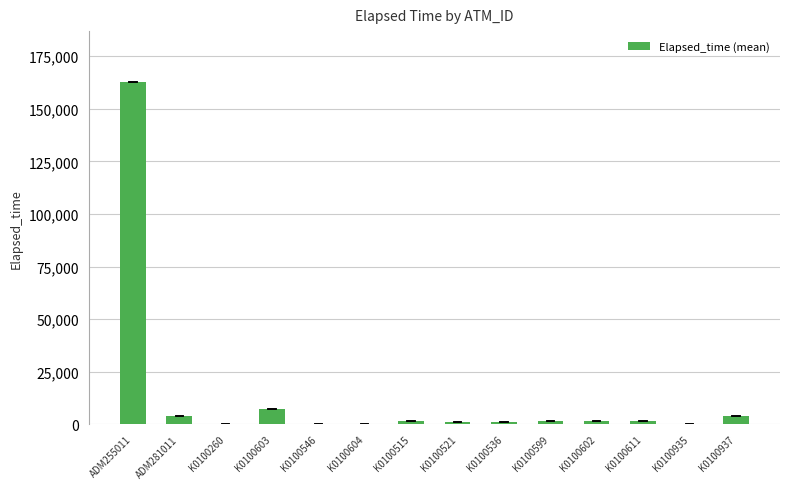

True or false: the data shows 180 at K0100260.

True